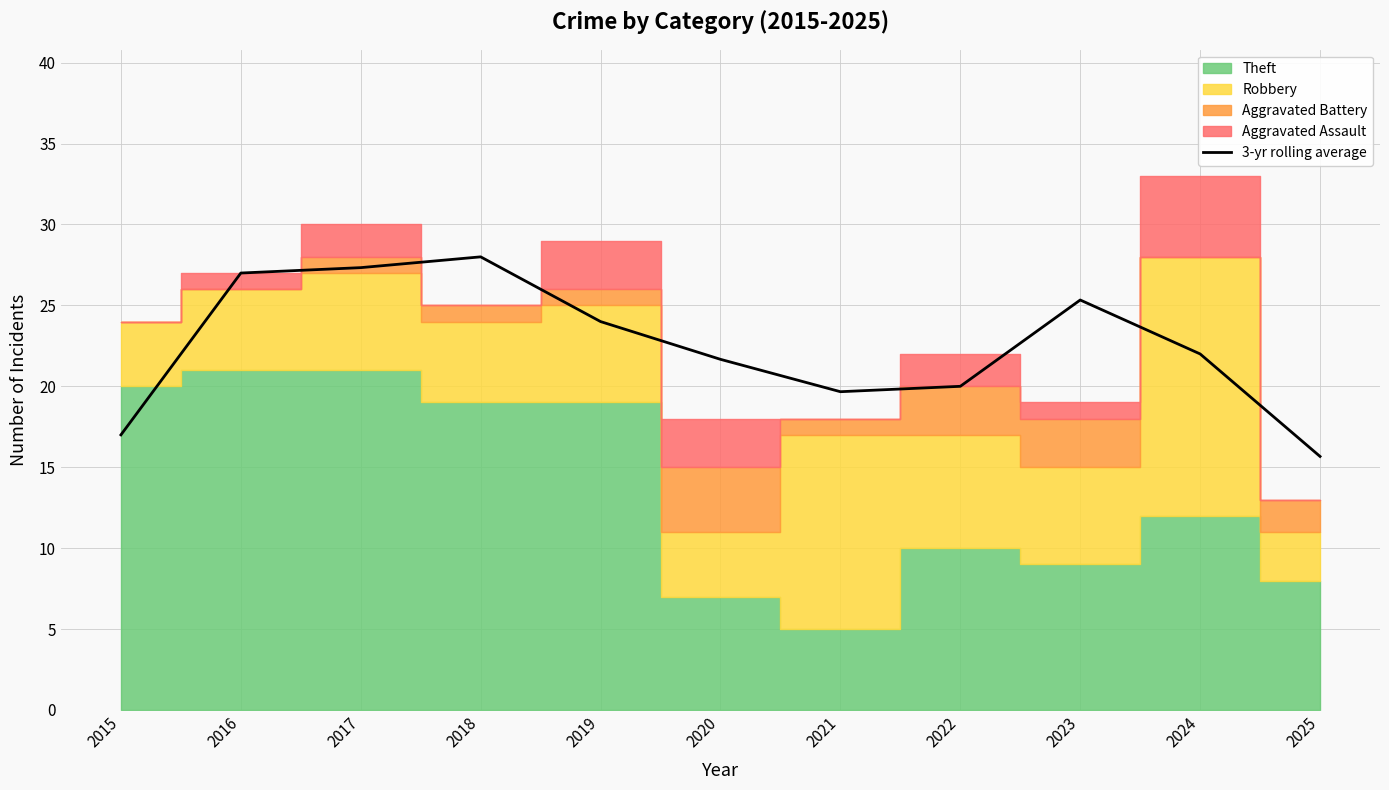

Between 2018 and 2017, which is larger?

2018